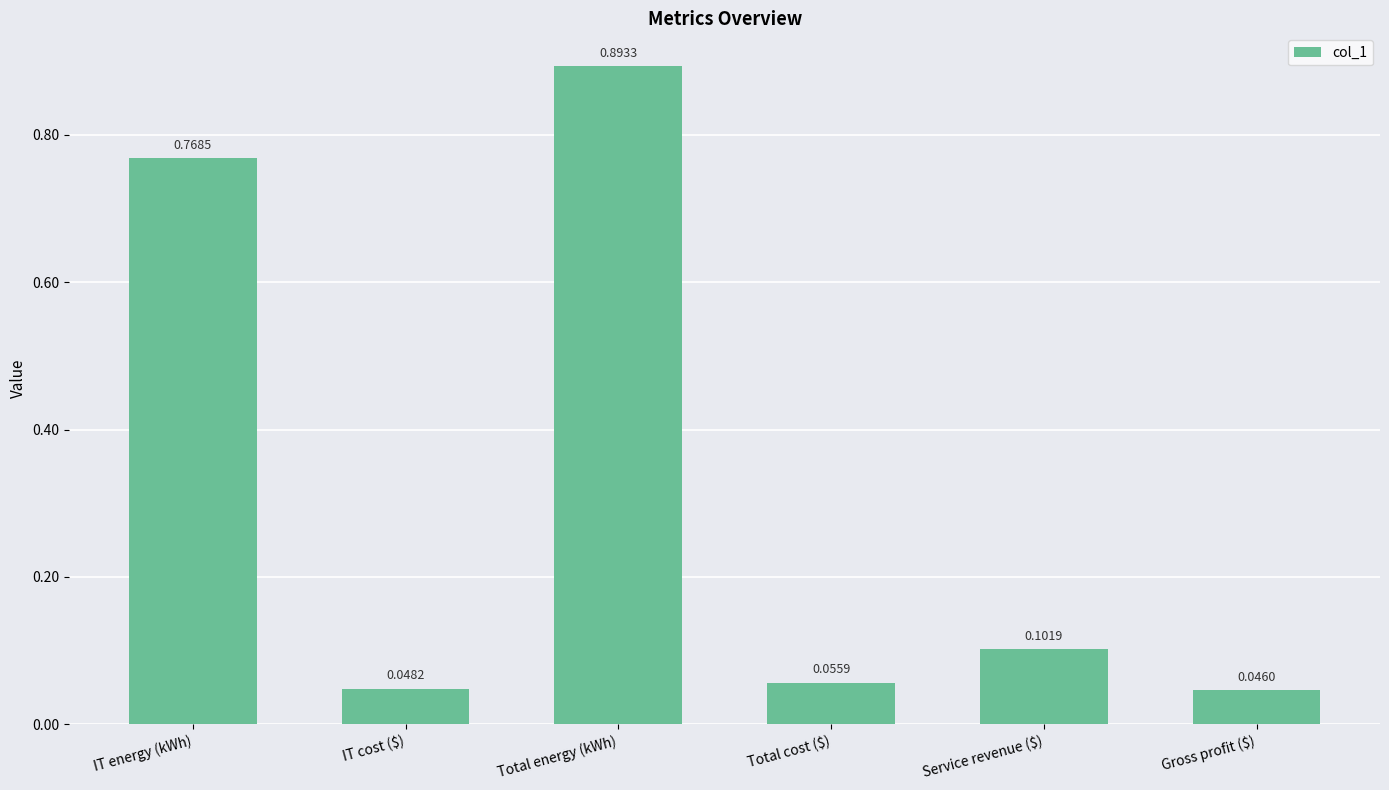

Where is the data nearest to the value 0?

Gross profit ($)